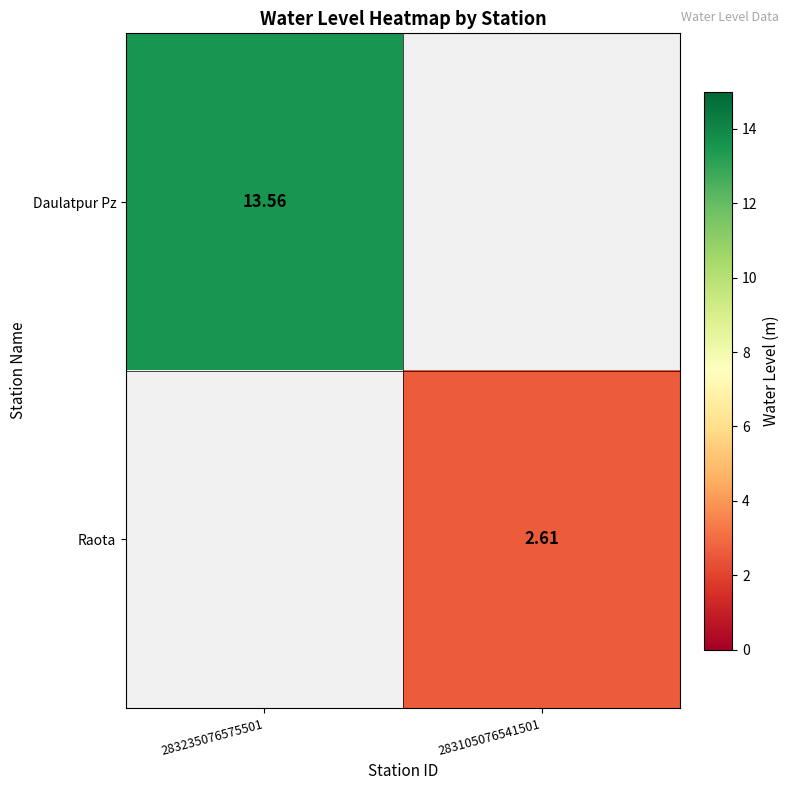

Is the value of Raota at 283235076575501 greater than the value of Daulatpur Pz at 283235076575501?

No